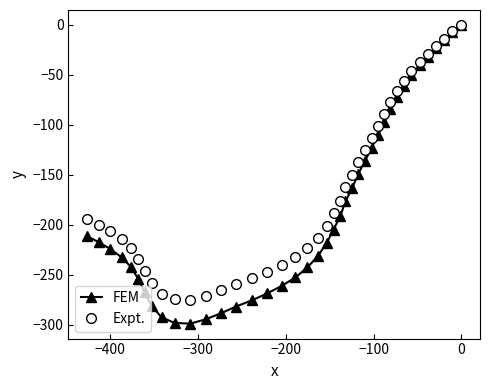

True or false: Expt. and FEM intersect in this chart.

False